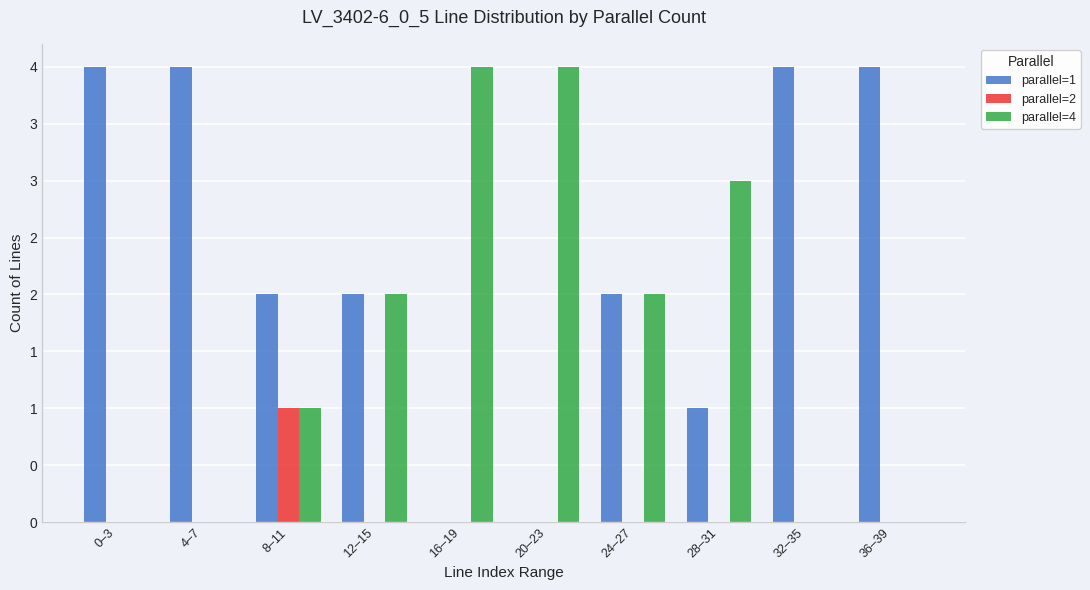

Which category has the lowest value in the parallel=1 series?

16–19